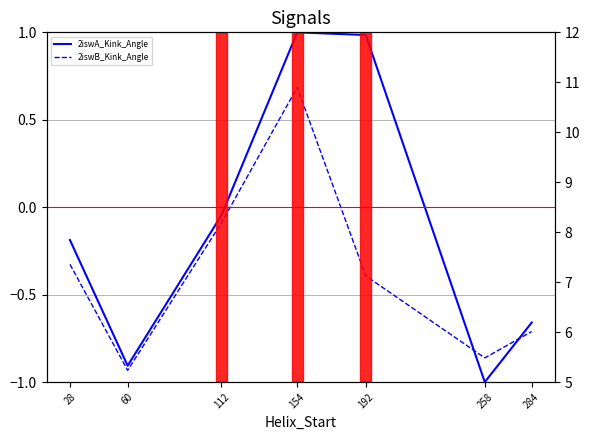

What is the average value of the 2iswA_Kink_Angle series?

-0.1